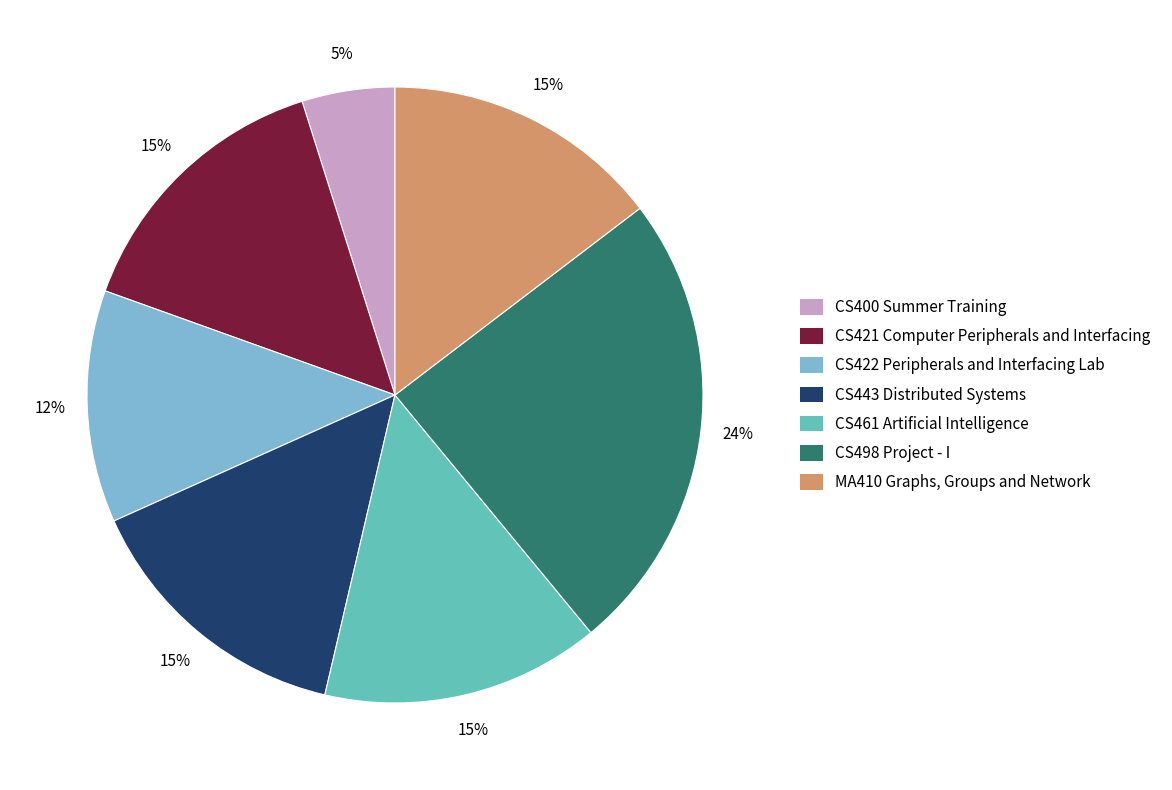

What percentage is the CS422 Peripherals and Interfacing Lab slice, to the nearest percent?

12%